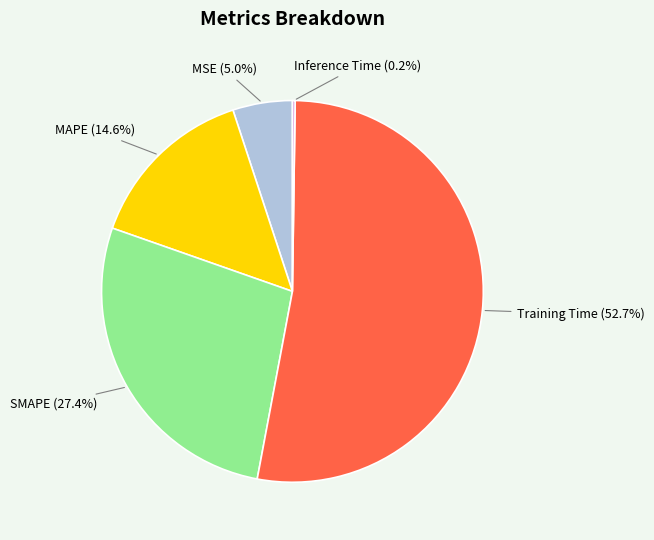

Is there any slice that represents more than half of the pie?

Yes